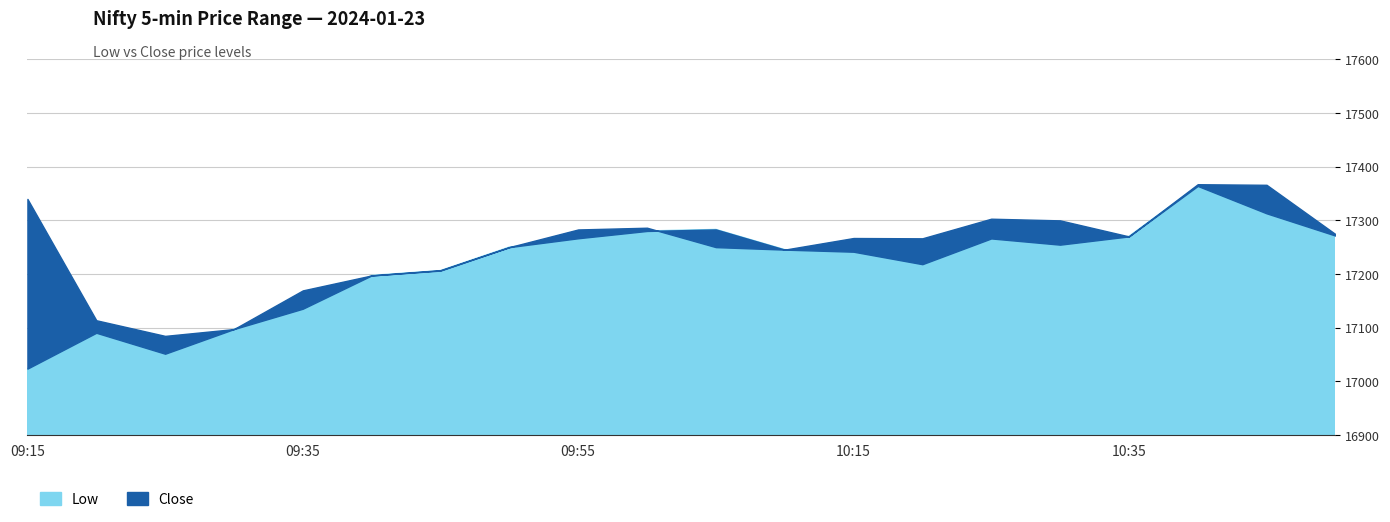

What is the difference between the highest and lowest values at 10:25?

36.8